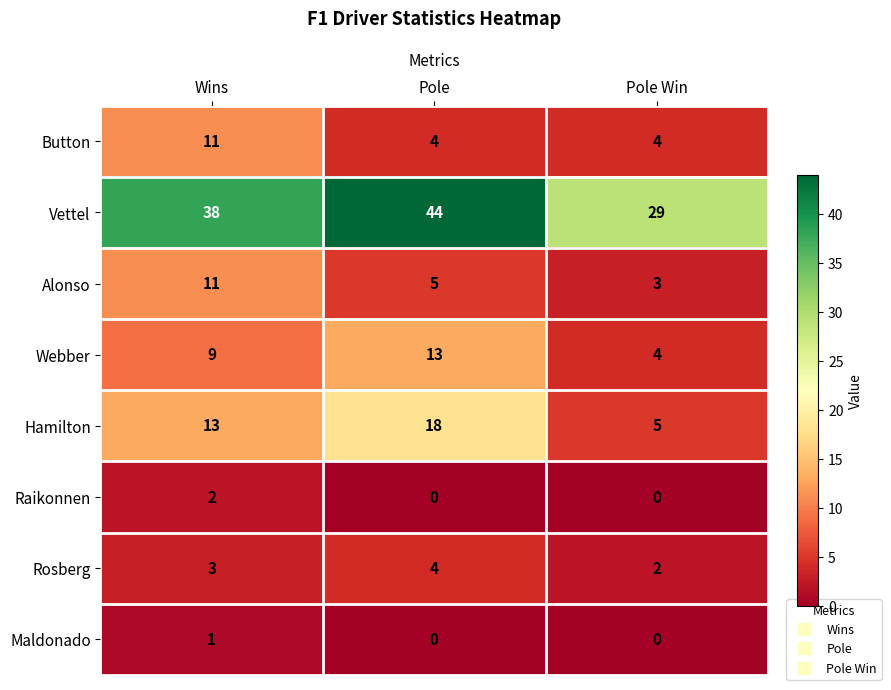

The Hamilton series shows 18 at Pole. True or false?

True